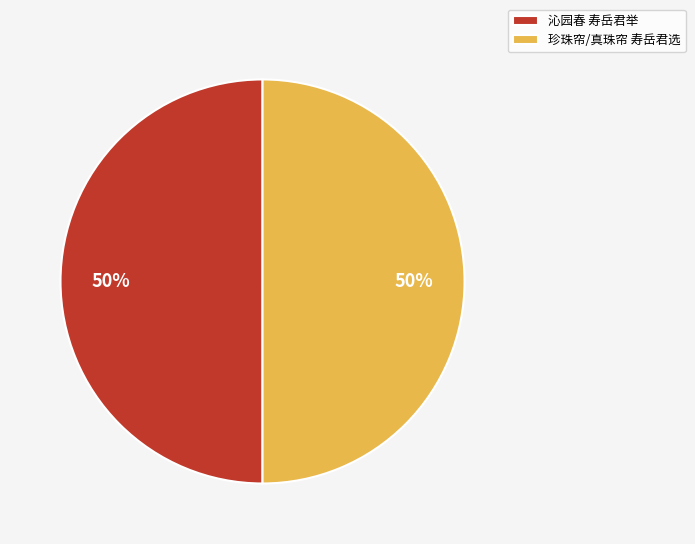

Is the sum of 珍珠帘/真珠帘 寿岳君选 and 沁园春 寿岳君举 greater than half?

Yes